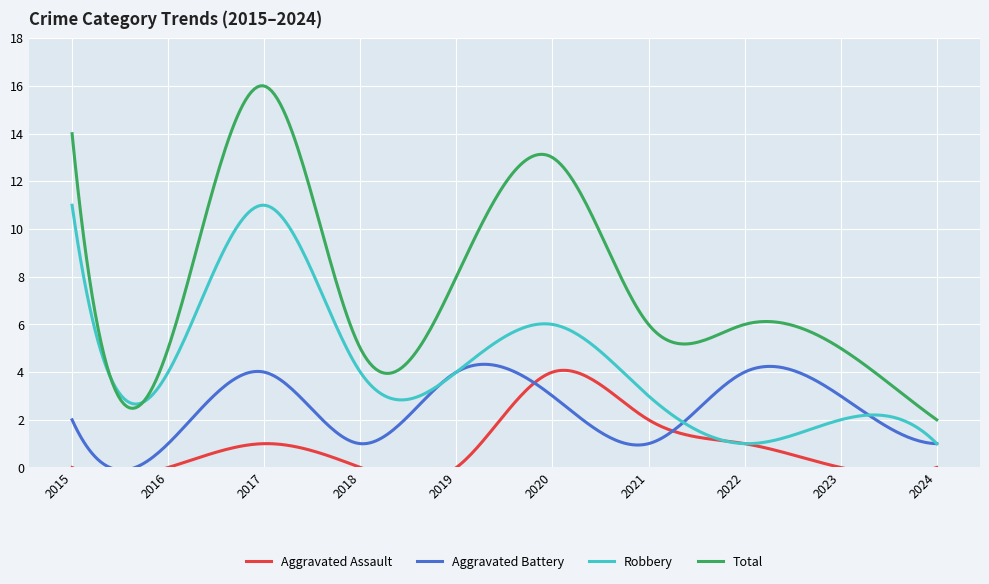

True or false: Robbery has more than 0 points higher than both neighbors.

True